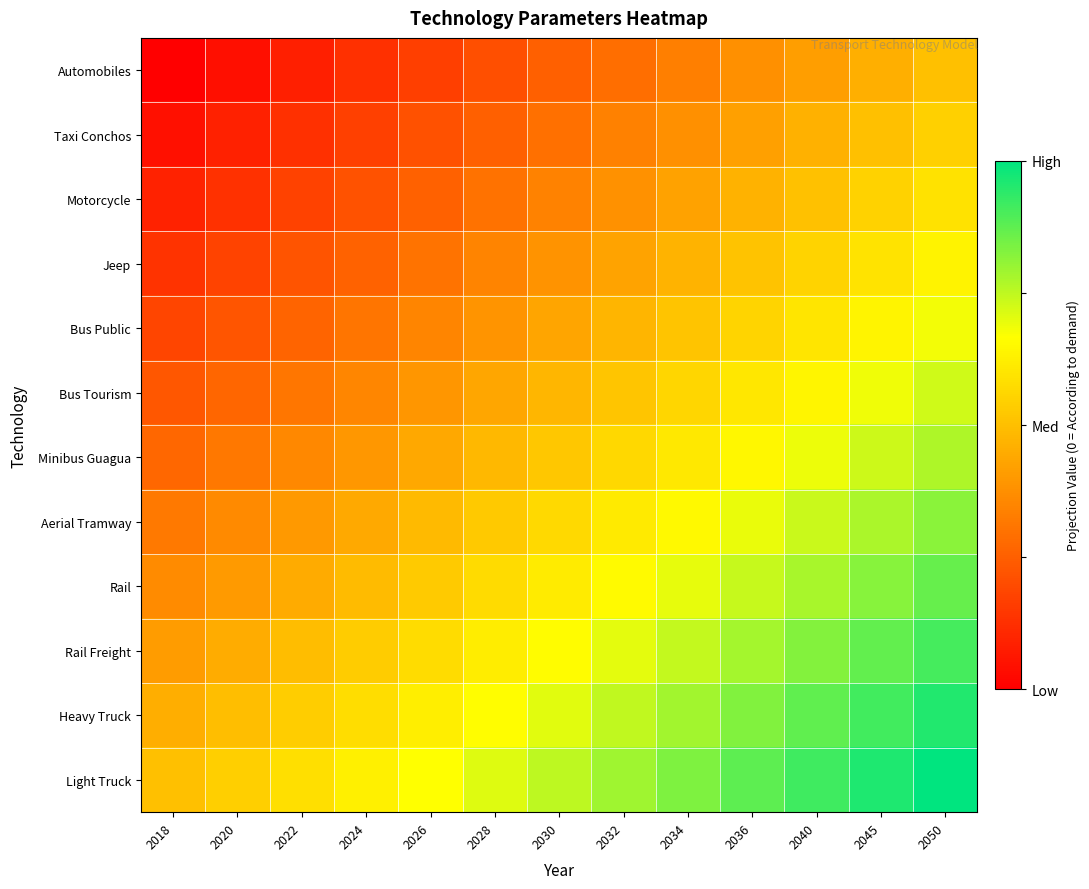

Reading left to right, extract all data points from this chart.

Automobiles: 2018=0.0	2020=0.0	2022=0.1	2024=0.1	2026=0.2	2028=0.2	2030=0.2	2032=0.3	2034=0.3	2036=0.4	2040=0.4	2045=0.5	2050=0.5
Taxi Conchos: 2018=0.0	2020=0.1	2022=0.1	2024=0.2	2026=0.2	2028=0.3	2030=0.3	2032=0.3	2034=0.4	2036=0.4	2040=0.5	2045=0.5	2050=0.5
Motorcycle: 2018=0.1	2020=0.1	2022=0.2	2024=0.2	2026=0.3	2028=0.3	2030=0.3	2032=0.4	2034=0.4	2036=0.5	2040=0.5	2045=0.5	2050=0.6
Jeep: 2018=0.1	2020=0.2	2022=0.2	2024=0.3	2026=0.3	2028=0.3	2030=0.4	2032=0.4	2034=0.5	2036=0.5	2040=0.6	2045=0.6	2050=0.6
Bus Public: 2018=0.2	2020=0.2	2022=0.3	2024=0.3	2026=0.3	2028=0.4	2030=0.4	2032=0.5	2034=0.5	2036=0.6	2040=0.6	2045=0.6	2050=0.7
Bus Tourism: 2018=0.2	2020=0.3	2022=0.3	2024=0.4	2026=0.4	2028=0.4	2030=0.5	2032=0.5	2034=0.6	2036=0.6	2040=0.6	2045=0.7	2050=0.7
Minibus Guagua: 2018=0.3	2020=0.3	2022=0.4	2024=0.4	2026=0.4	2028=0.5	2030=0.5	2032=0.6	2034=0.6	2036=0.6	2040=0.7	2045=0.7	2050=0.8
Aerial Tramway: 2018=0.3	2020=0.4	2022=0.4	2024=0.4	2026=0.5	2028=0.5	2030=0.6	2032=0.6	2034=0.7	2036=0.7	2040=0.7	2045=0.8	2050=0.8
Rail: 2018=0.4	2020=0.4	2022=0.4	2024=0.5	2026=0.5	2028=0.6	2030=0.6	2032=0.7	2034=0.7	2036=0.7	2040=0.8	2045=0.8	2050=0.9
Rail Freight: 2018=0.4	2020=0.5	2022=0.5	2024=0.5	2026=0.6	2028=0.6	2030=0.7	2032=0.7	2034=0.7	2036=0.8	2040=0.8	2045=0.9	2050=0.9
Heavy Truck: 2018=0.5	2020=0.5	2022=0.5	2024=0.6	2026=0.6	2028=0.7	2030=0.7	2032=0.7	2034=0.8	2036=0.8	2040=0.9	2045=0.9	2050=1.0
Light Truck: 2018=0.5	2020=0.5	2022=0.6	2024=0.6	2026=0.7	2028=0.7	2030=0.8	2032=0.8	2034=0.8	2036=0.9	2040=0.9	2045=1.0	2050=1.0